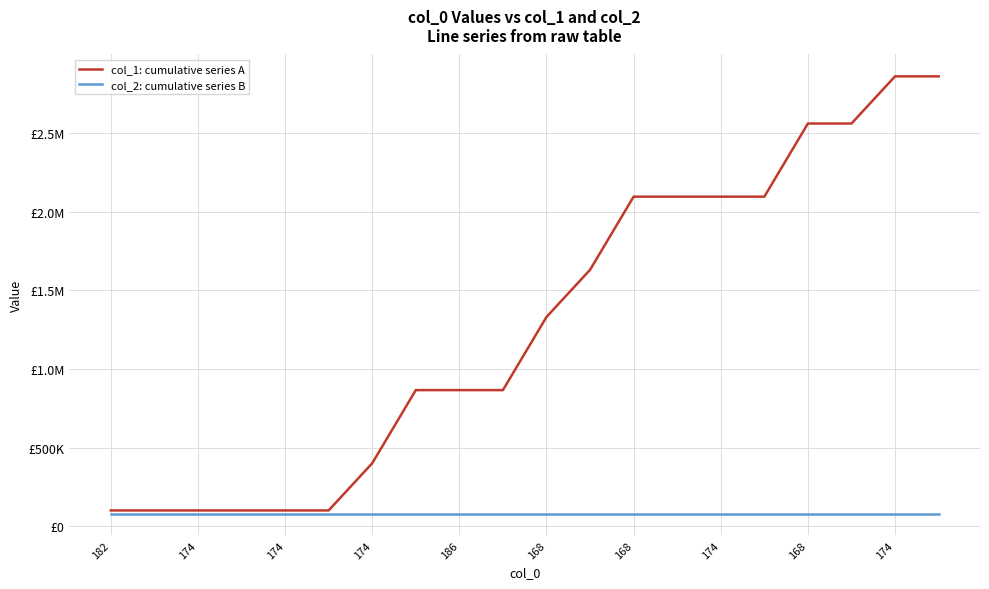

Which series has the widest spread of values?

col_1: cumulative series A